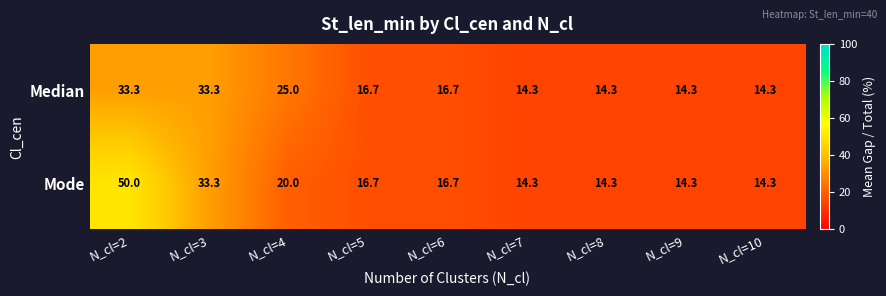

True or false: Median has a value of 14.3 at N_cl=8.

True